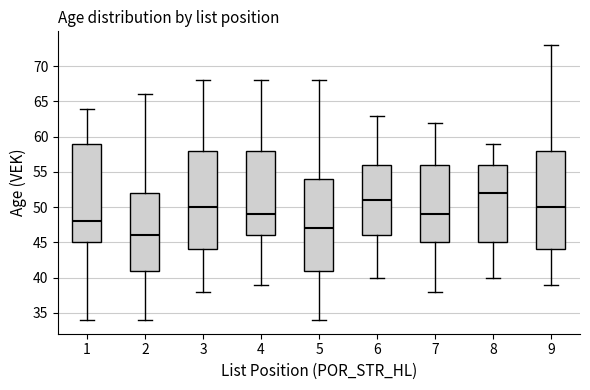

Reading left to right, read every box against the y-axis: the position of its median line, the range the box covers, and the ends of its whiskers. The values are not printed on the chart, so give them approximately, as read against the axis.

1: median 48, box 45 to 59, whiskers 34 to 64
2: median 46, box 41 to 52, whiskers 34 to 66
3: median 50, box 44 to 58, whiskers 38 to 68
4: median 49, box 46 to 58, whiskers 39 to 68
5: median 47, box 41 to 54, whiskers 34 to 68
6: median 51, box 46 to 56, whiskers 40 to 63
7: median 49, box 45 to 56, whiskers 38 to 62
8: median 52, box 45 to 56, whiskers 40 to 59
9: median 50, box 44 to 58, whiskers 39 to 73